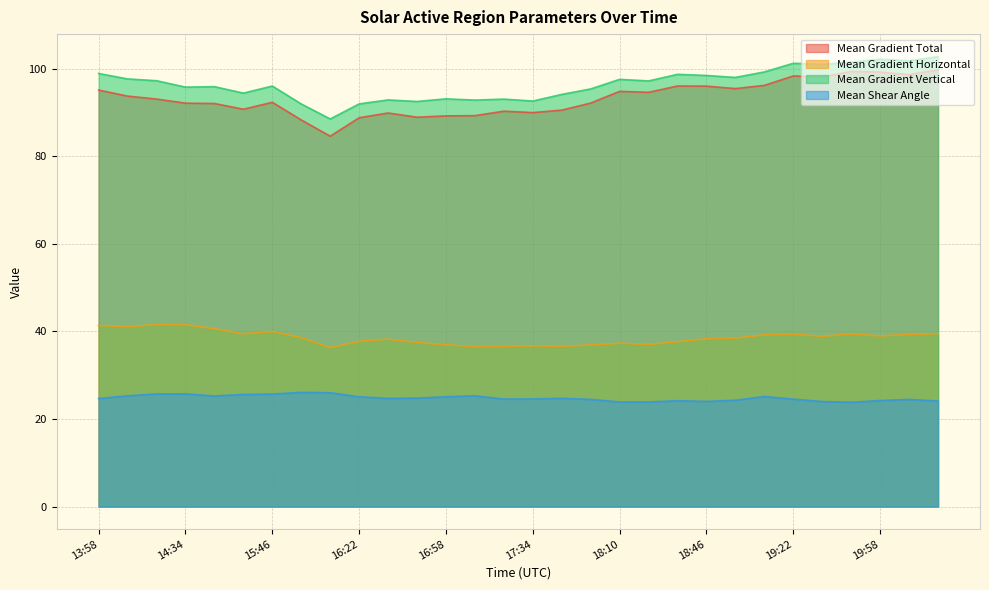

The value of Mean Gradient Total at 16:46 is 88.9. True or false?

True